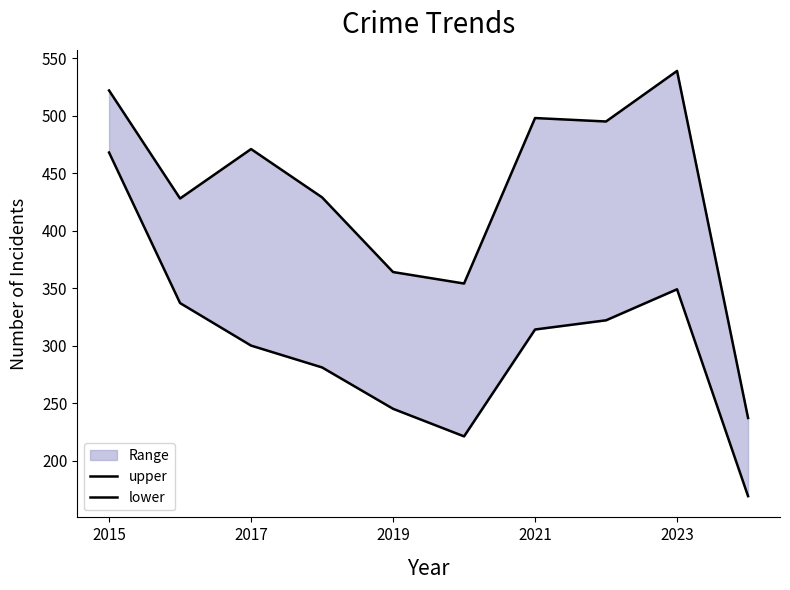

True or false: lower and upper intersect in this chart.

False